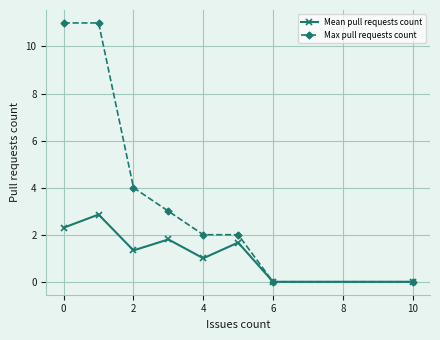

True or false: Max pull requests count has more than 2 interior local peaks.

False